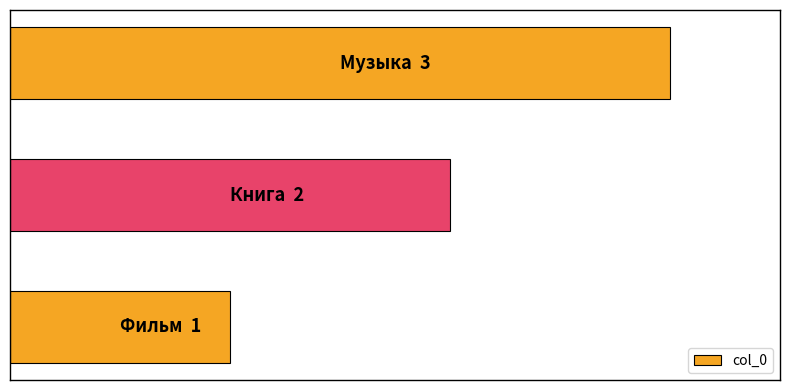

Count the values in the range 1 to 3.

3